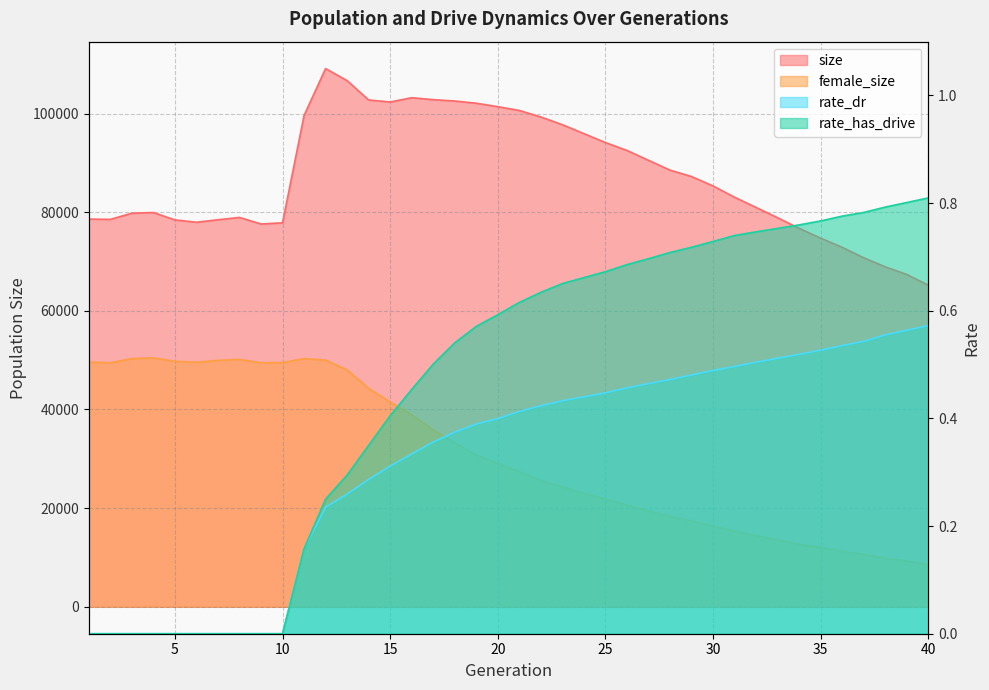

Is it true that female_size equals 82894.1 at 7?

False